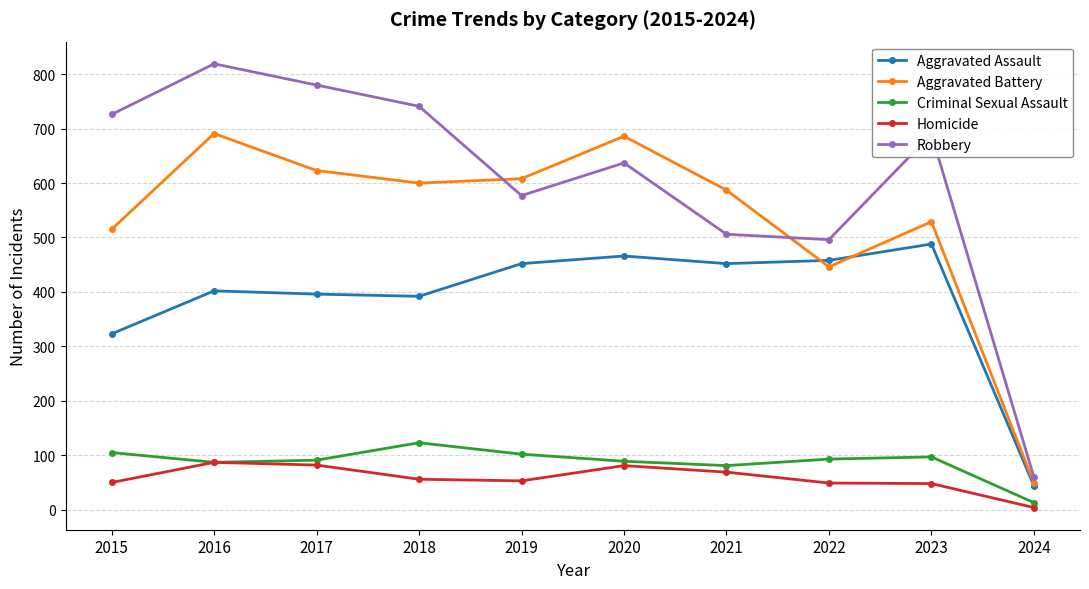

The value of Criminal Sexual Assault at 2021 is 18. True or false?

False